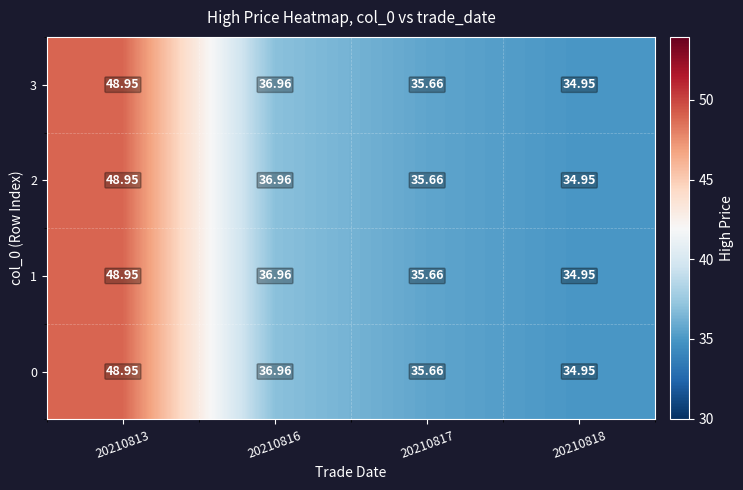

Which label corresponds to the smallest value in the chart?

20210818